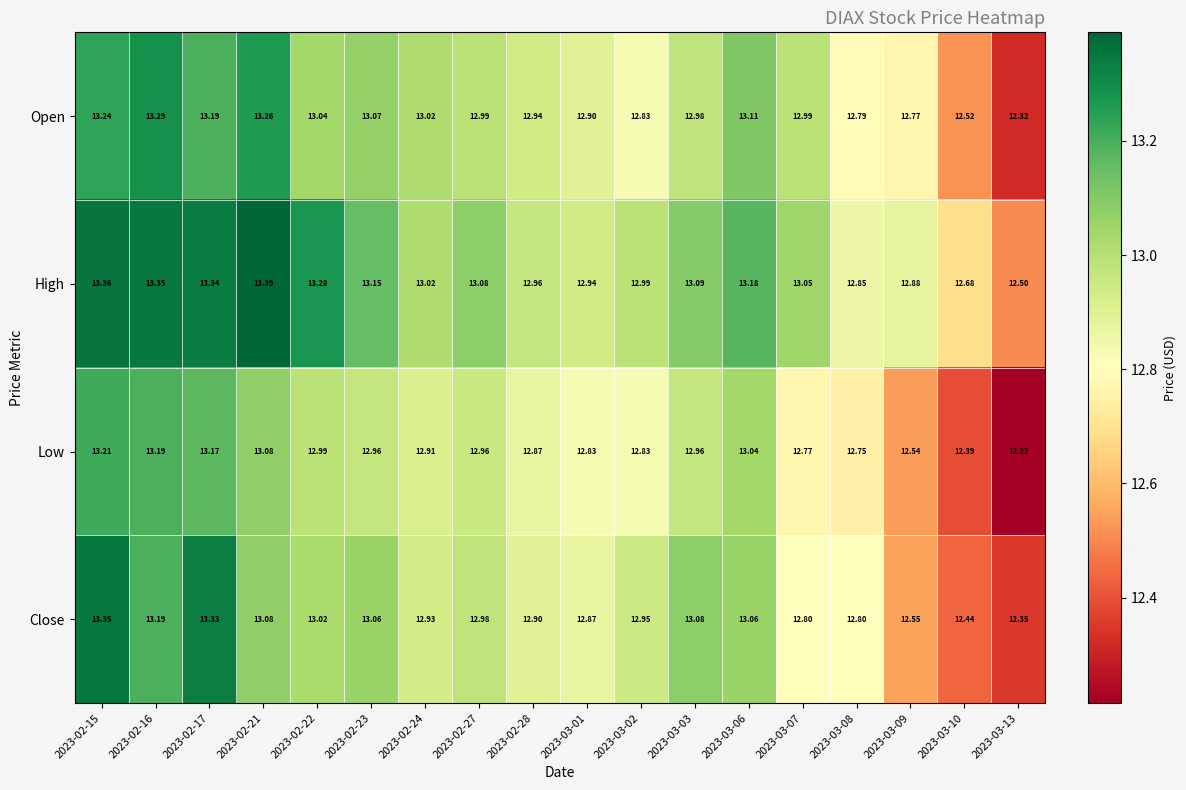

Is the value of Open at 2023-03-08 greater than the value of Close at 2023-03-02?

No